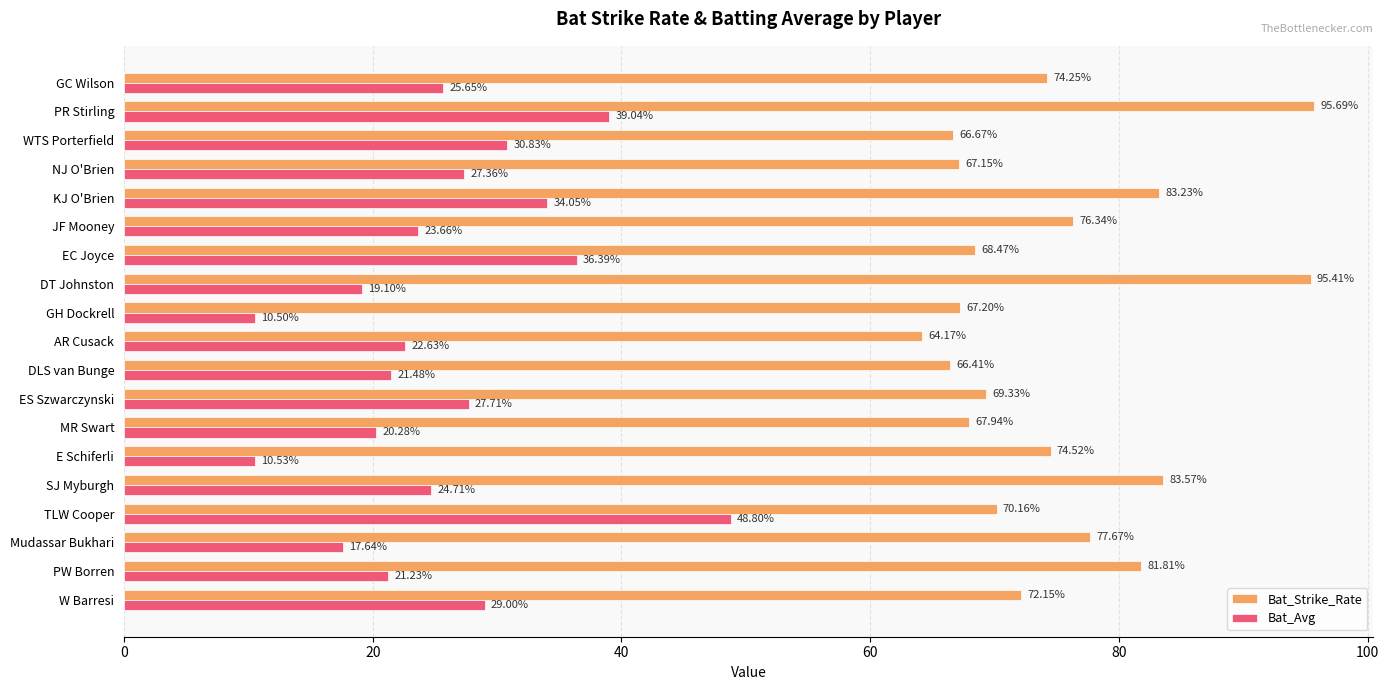

Which series has the widest spread of values?

Bat_Avg